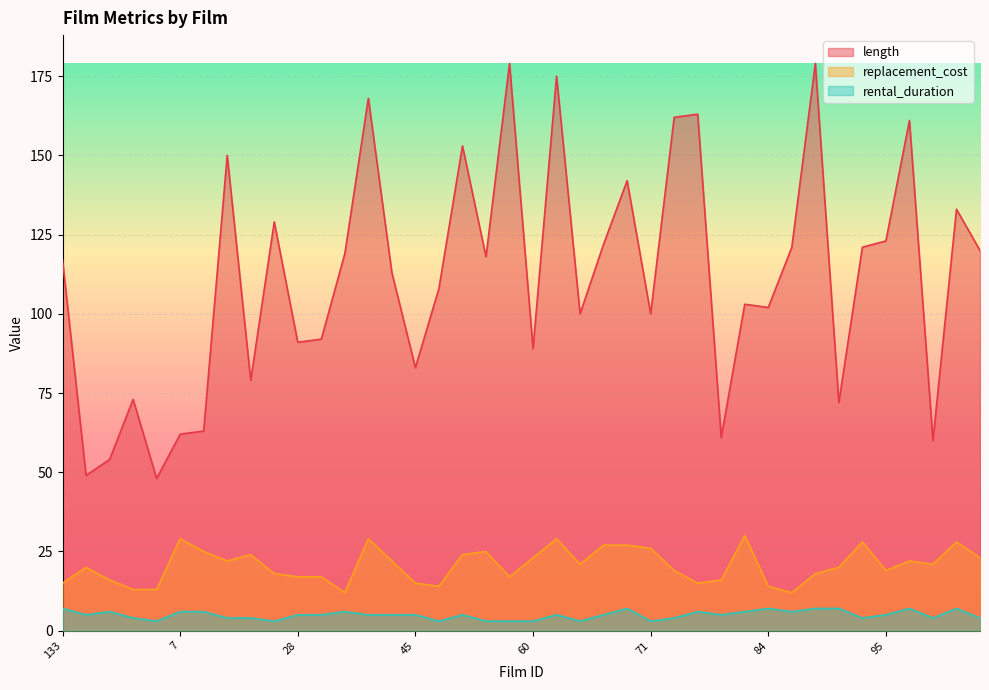

True or false: rental_duration and length cross at least once.

False